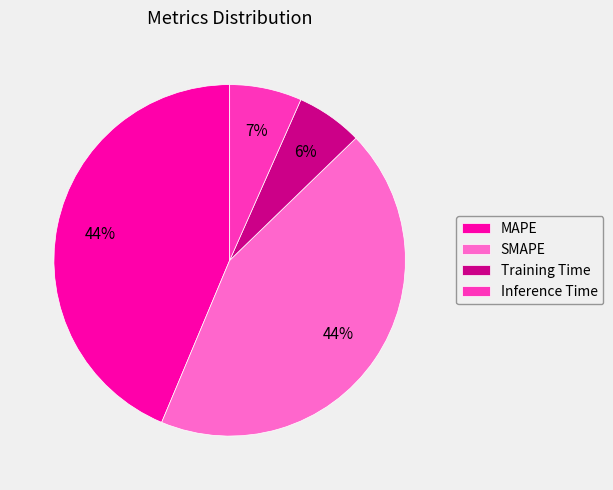

To the nearest percent, what is the difference between the largest and smallest slice percentages?

38%